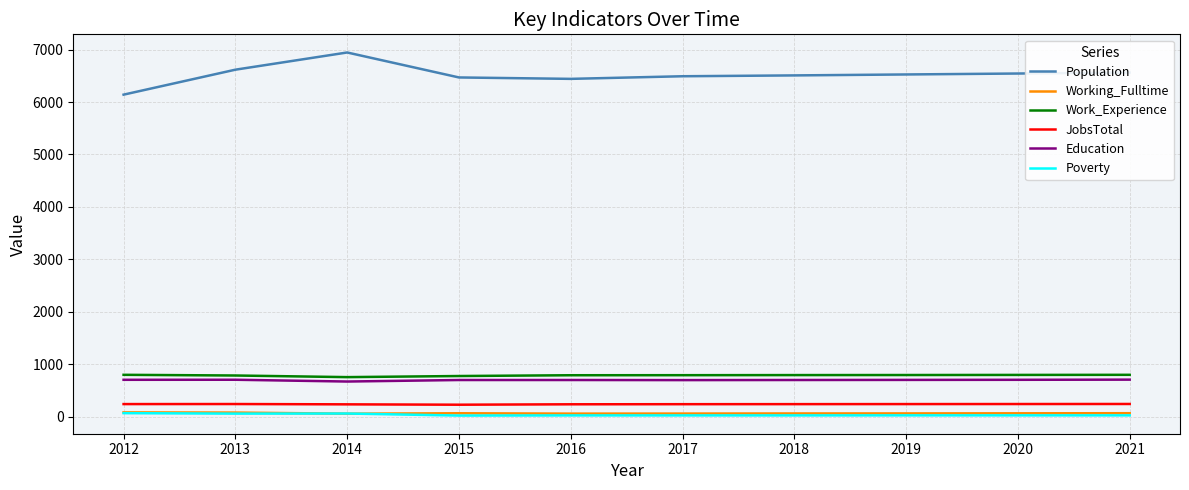

Which category has the lowest value in the Population series?

2012